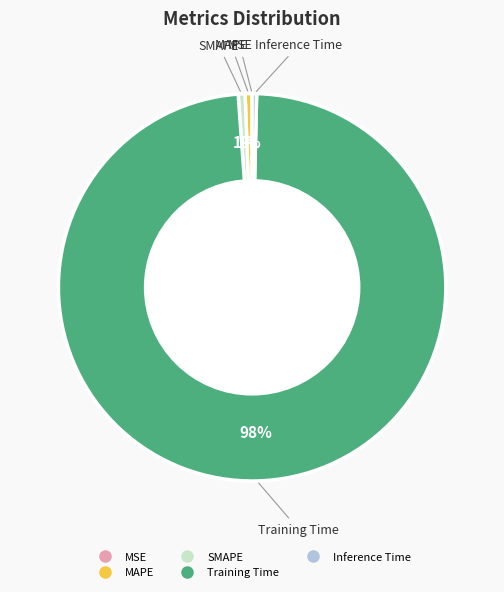

What is the largest slice in the pie chart?

Training Time